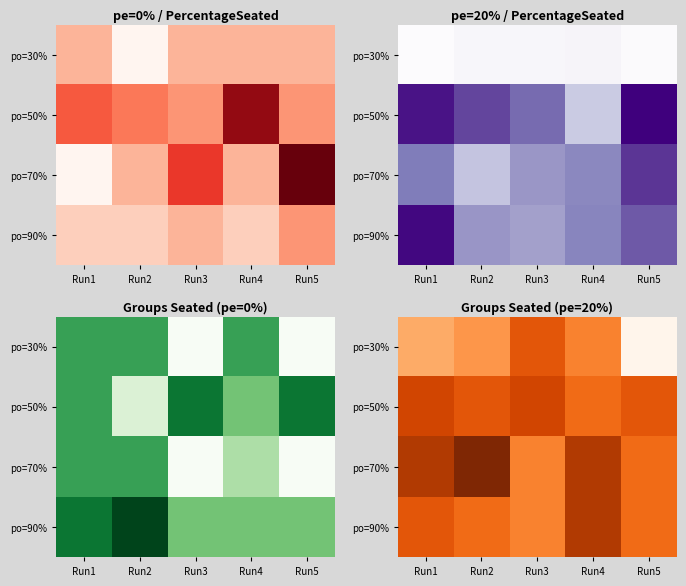

What is the total value across all series at Run3?

77